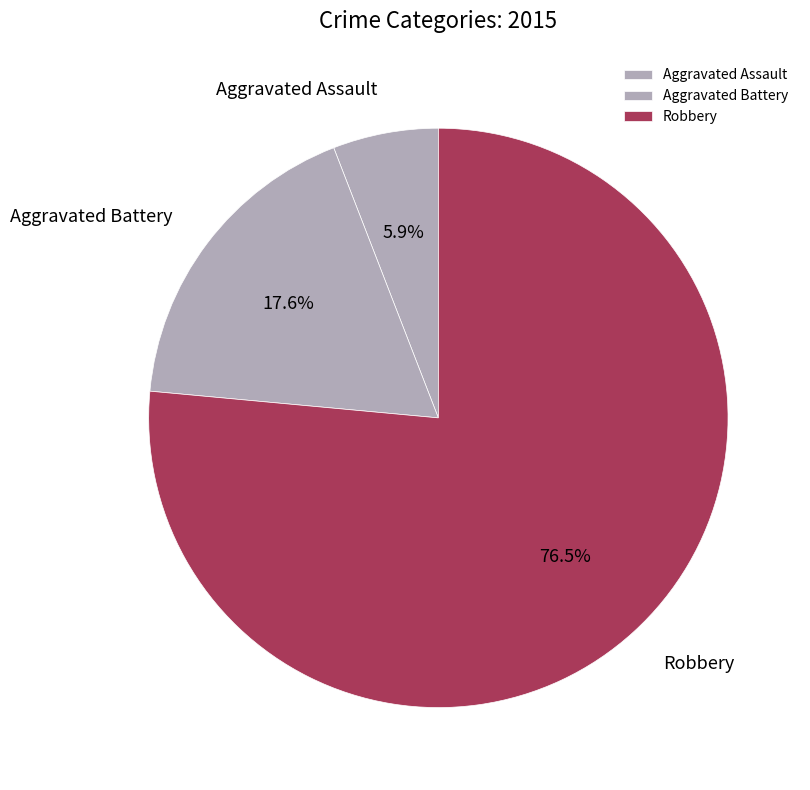

Is it true that Aggravated Battery is 18% of the pie?

True